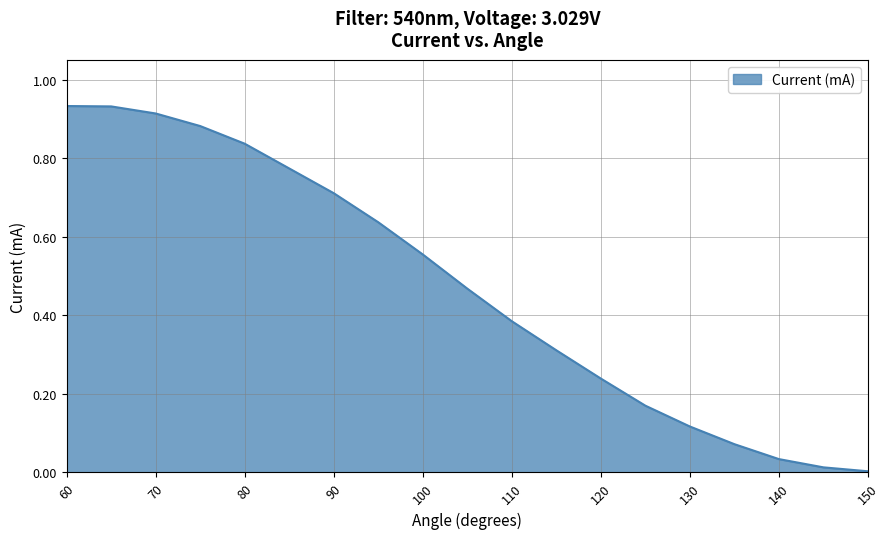

At which category does the chart reach its peak across all series?

60